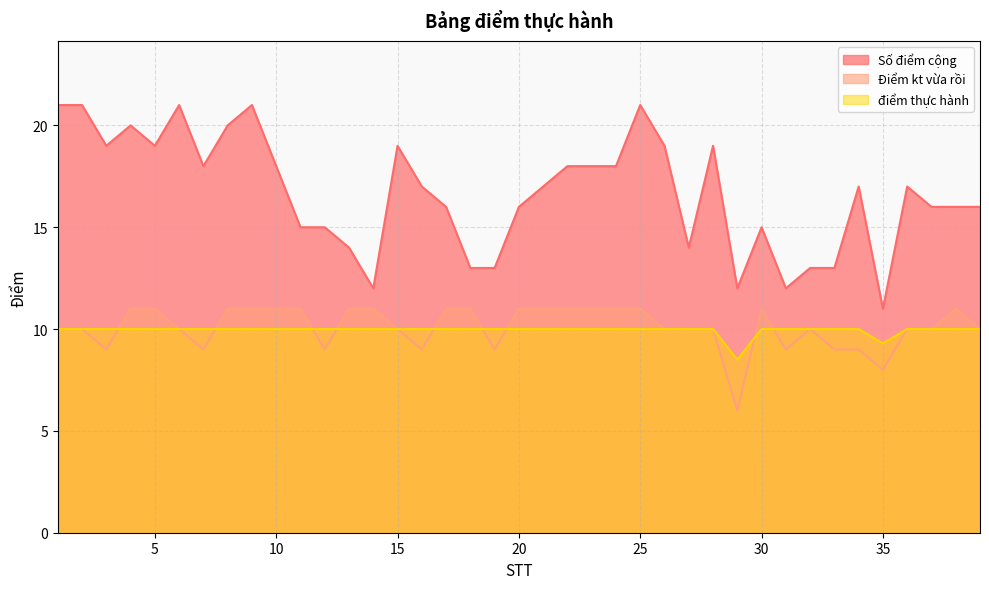

True or false: điểm thực hành has a value of 10.0 at 16.

True